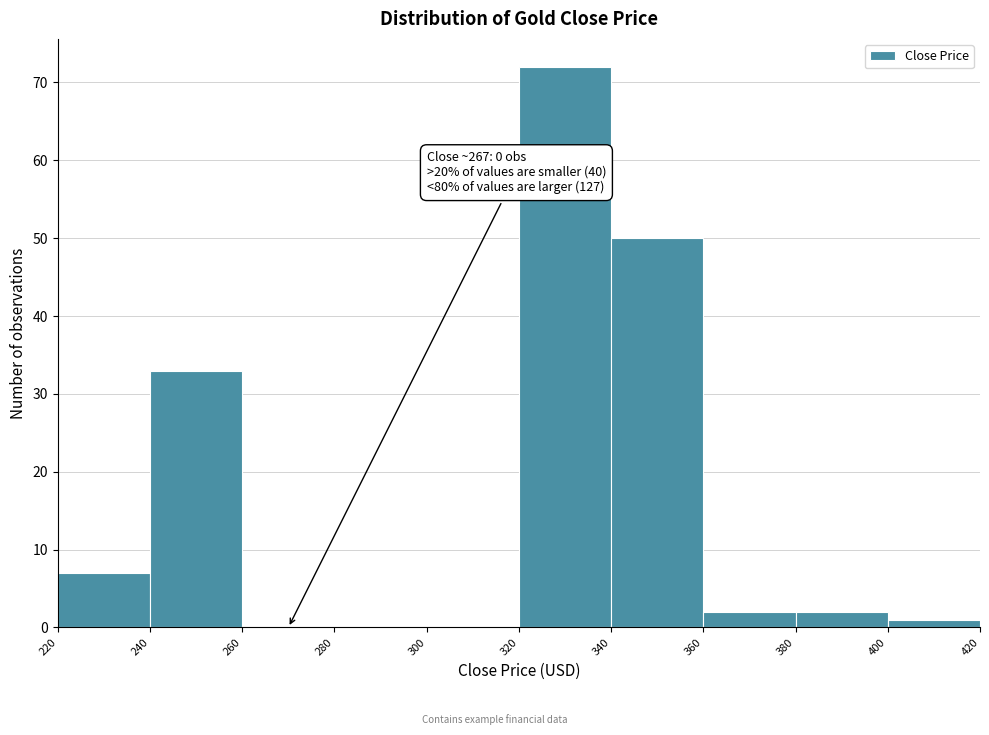

Which range on the x-axis has the tallest bar?

320 to 340